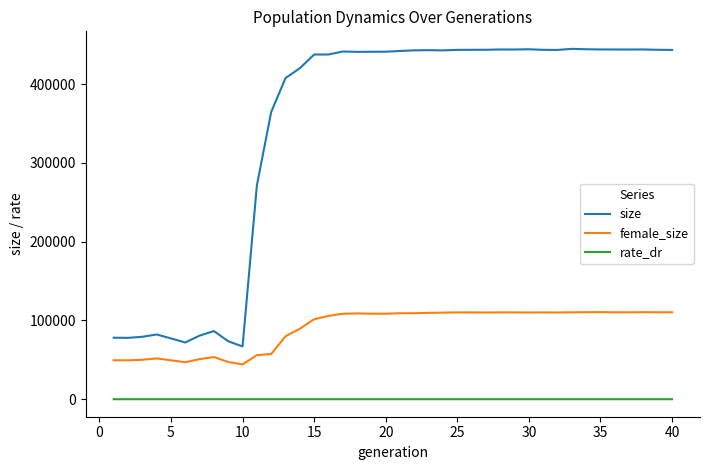

What is the difference between the maximum and minimum values in the female_size series?

66357.0